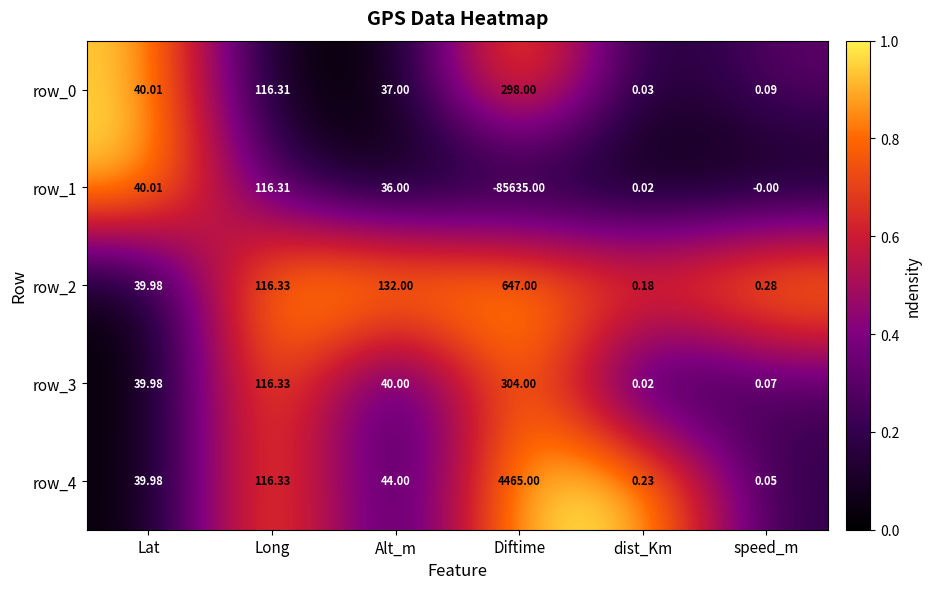

What is the average value of the row_2 series?

156.0